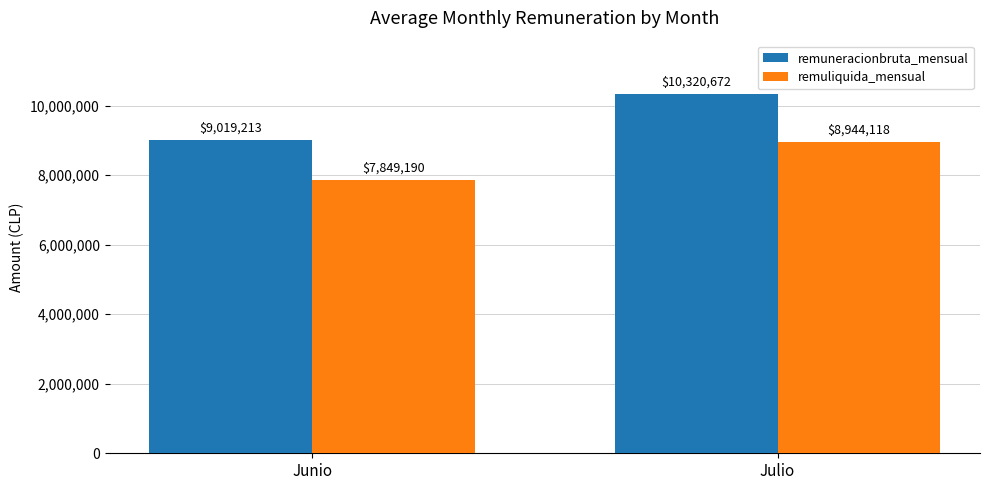

Which category has the lowest value in the remuneracionbruta_mensual series?

Junio